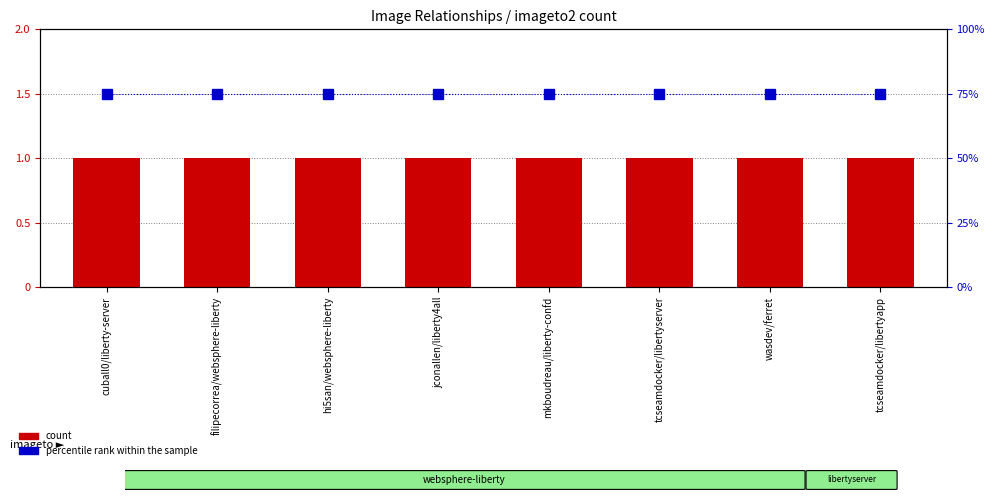

Is it true that count equals 1 at jconallen/liberty4all?

True